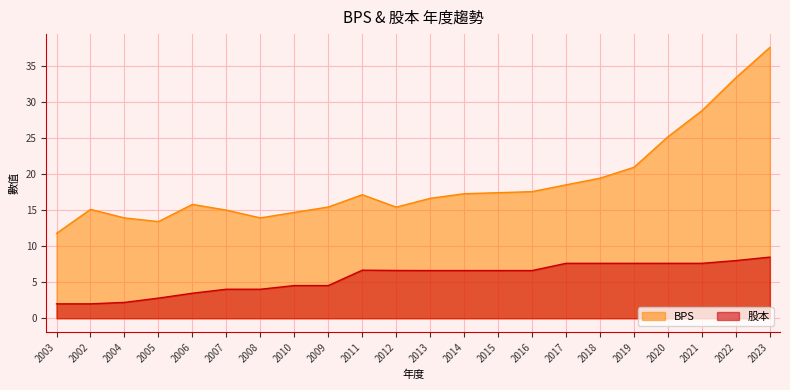

What position from the left is 2006?

5